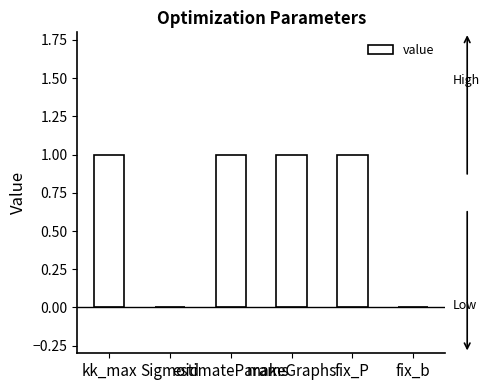

What is the sum of all values?

4